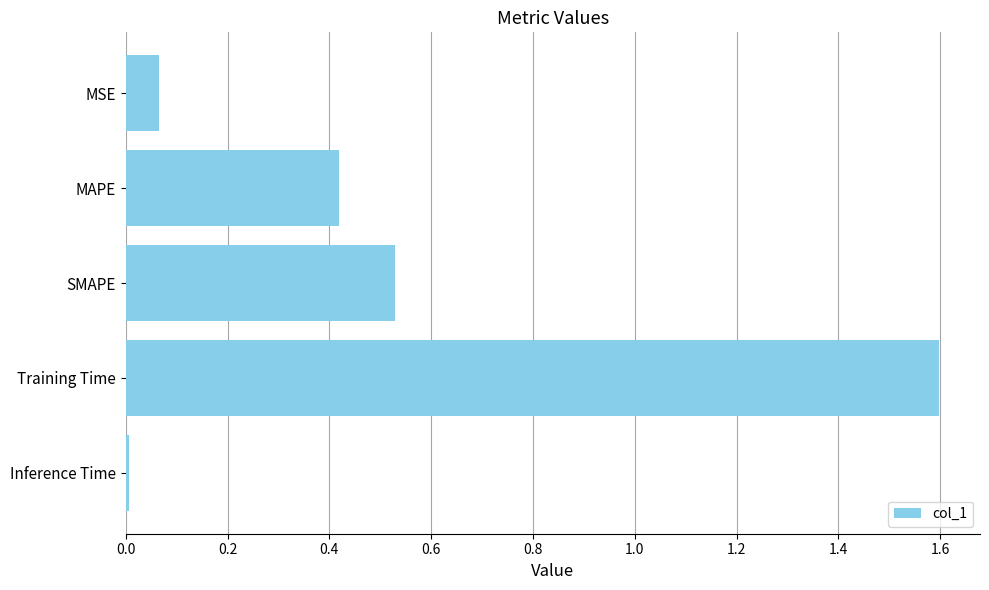

What is the greatest value displayed?

1.6